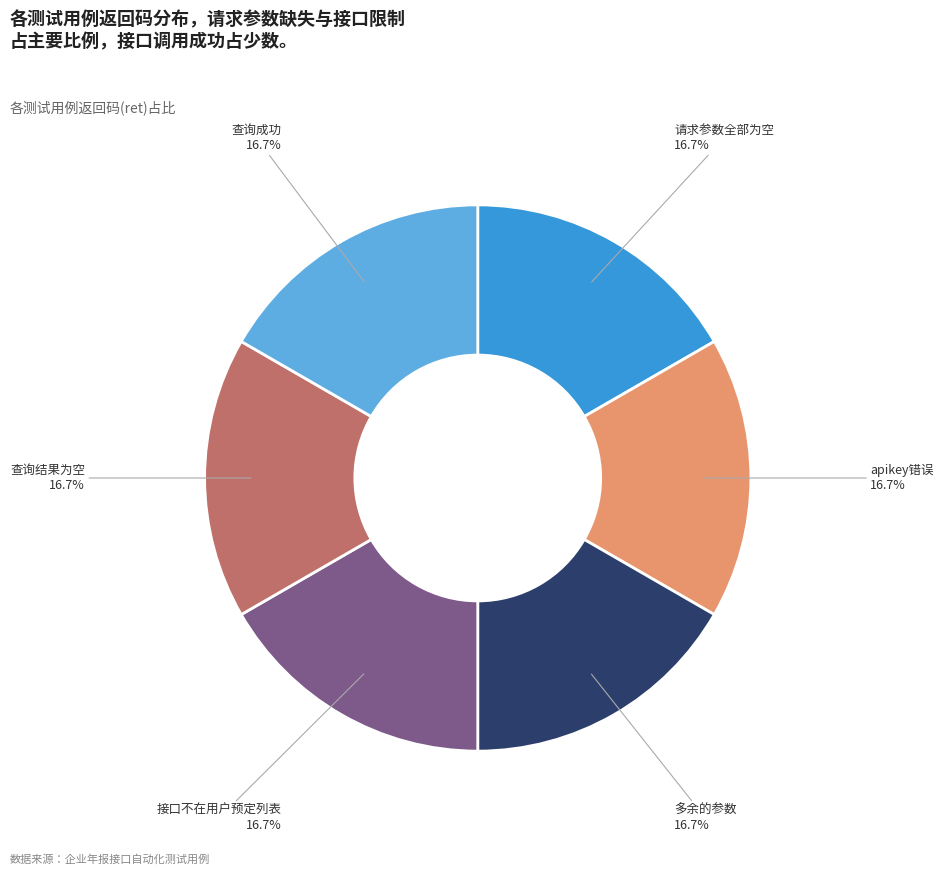

Does any single category account for the majority?

No